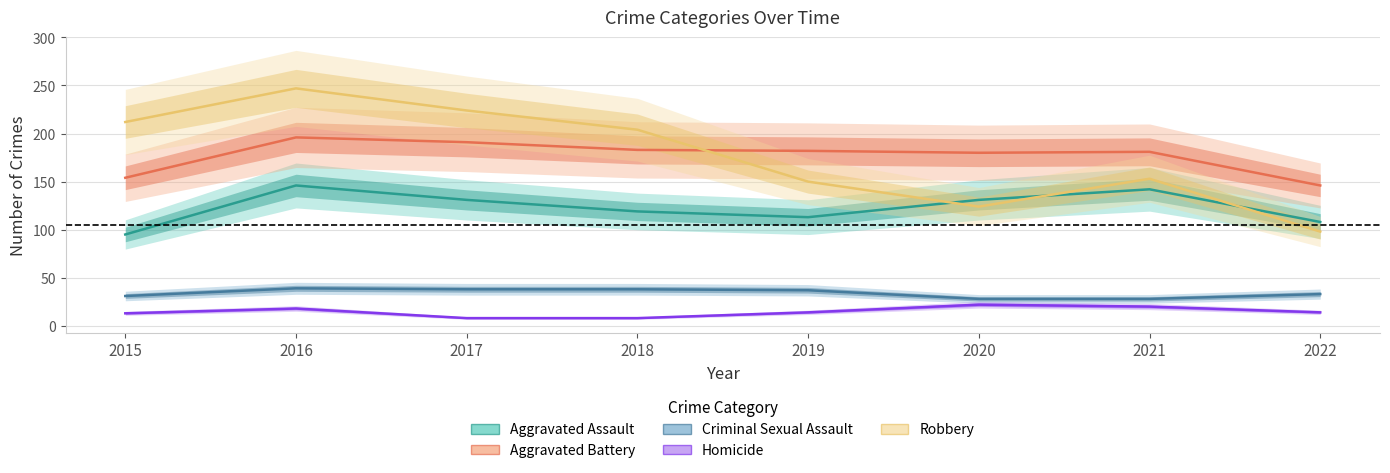

Reading left to right, list all the values displayed in this chart.

Aggravated Assault: 2015=95	2016=146	2017=131	2018=119	2019=113	2020=131	2021=142	2022=108
Aggravated Battery: 2015=154	2016=196	2017=191	2018=183	2019=182	2020=180	2021=181	2022=146
Criminal Sexual Assault: 2015=31	2016=39	2017=38	2018=38	2019=37	2020=28	2021=28	2022=33
Homicide: 2015=13	2016=18	2017=8	2018=8	2019=14	2020=22	2021=20	2022=14
Robbery: 2015=212	2016=247	2017=224	2018=204	2019=150	2020=124	2021=153	2022=98